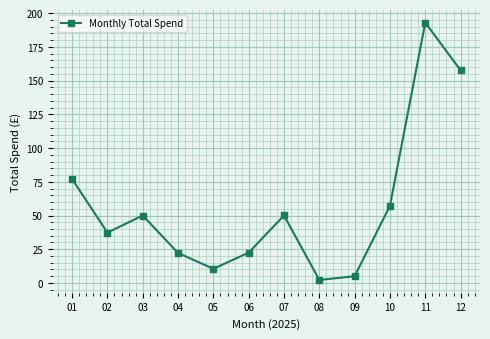

What is the change in value from 06 to 11?

+170.5